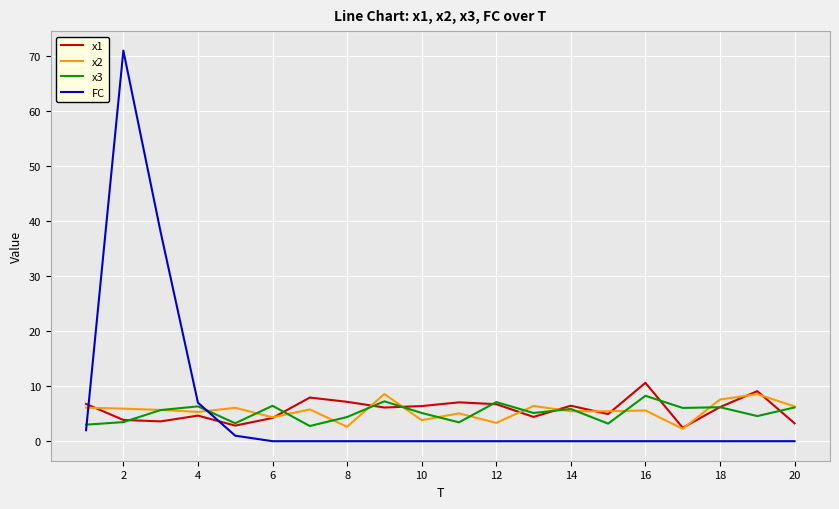

Which series has the widest spread of values?

FC